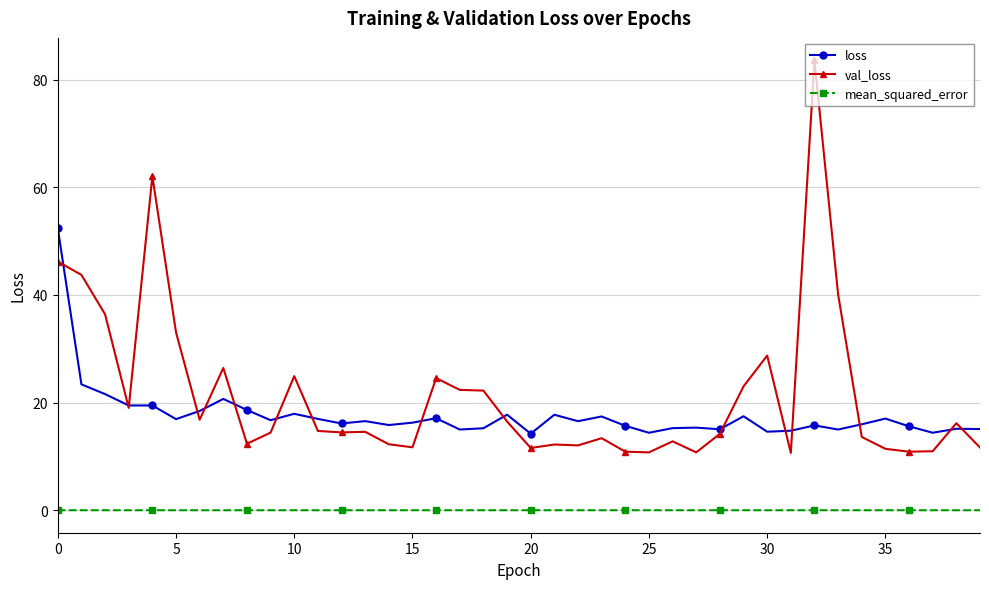

Which series has the widest spread of values?

val_loss